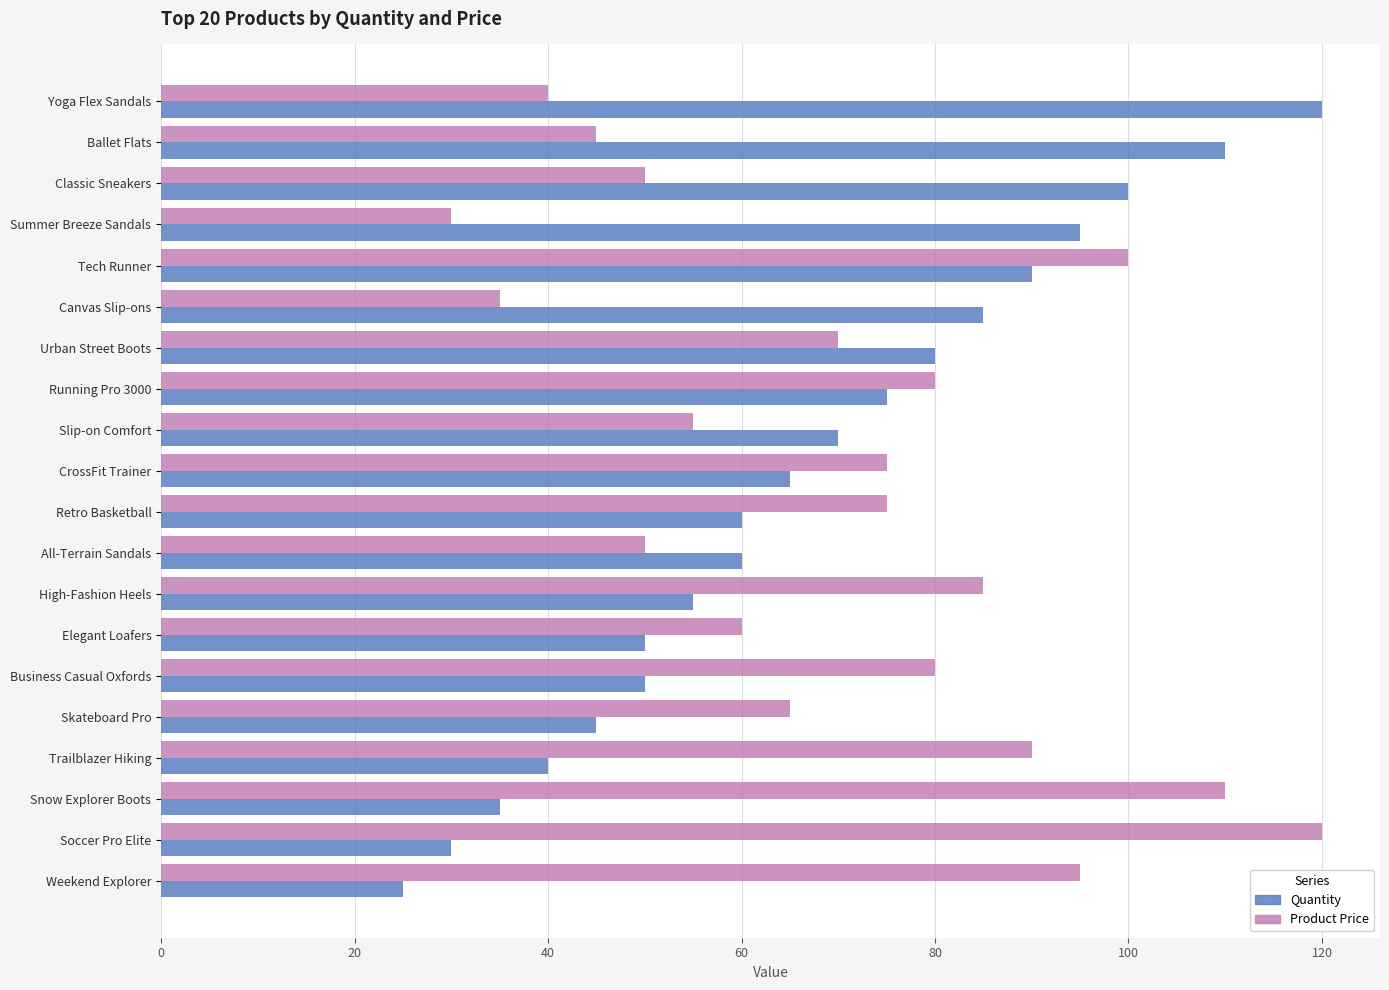

What is the maximum value for Product Price?

120